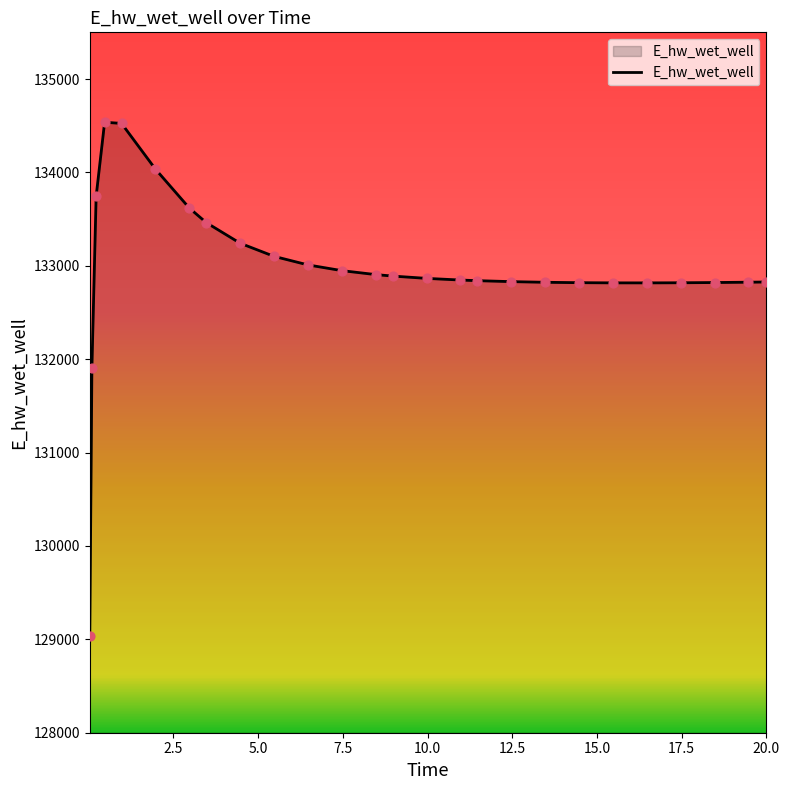

What is the maximum value shown in the chart?

134537.3